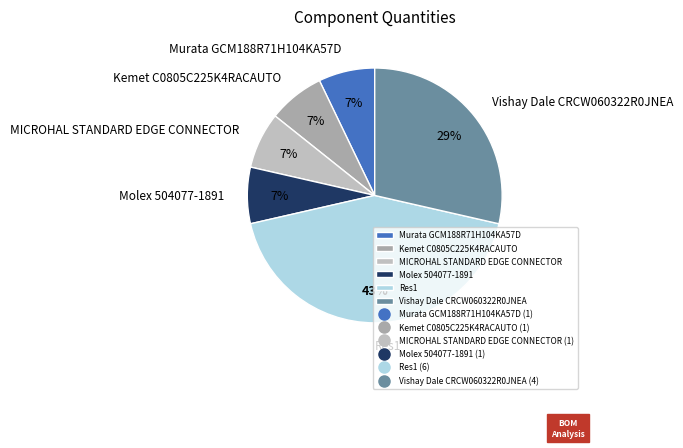

How many slices are in this pie chart?

6